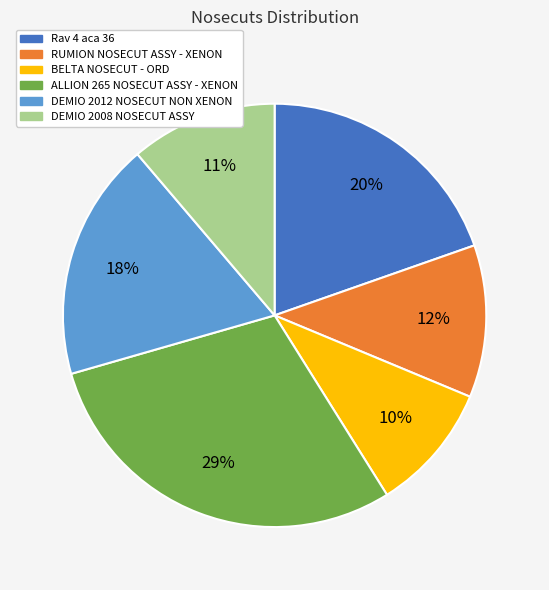

The ALLION 265 NOSECUT ASSY - XENON slice represents 29% of the pie. True or false?

True